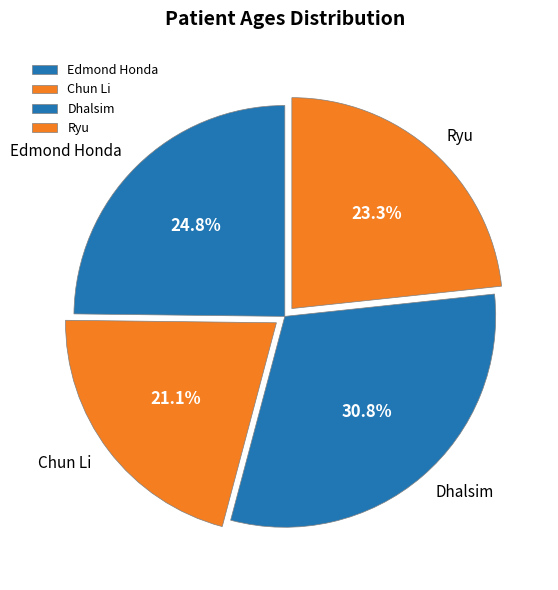

To the nearest percent, what is the combined percentage of Ryu and Dhalsim?

54%